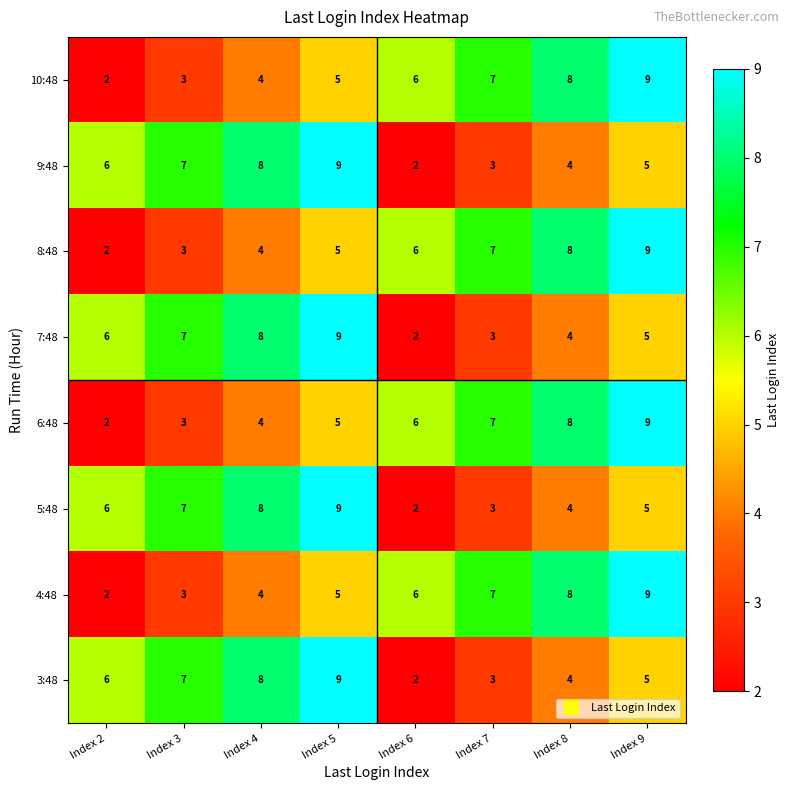

What value does the 8:48 series have at Index 8?

8